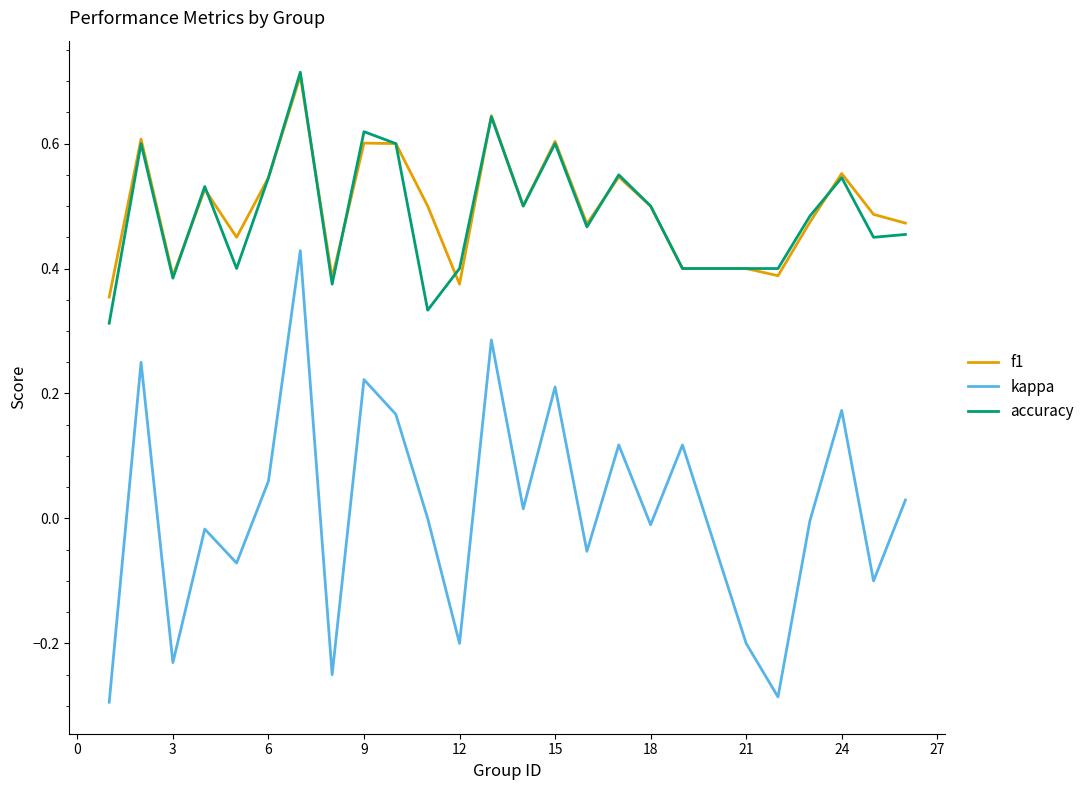

True or false: accuracy and kappa cross at least once.

False